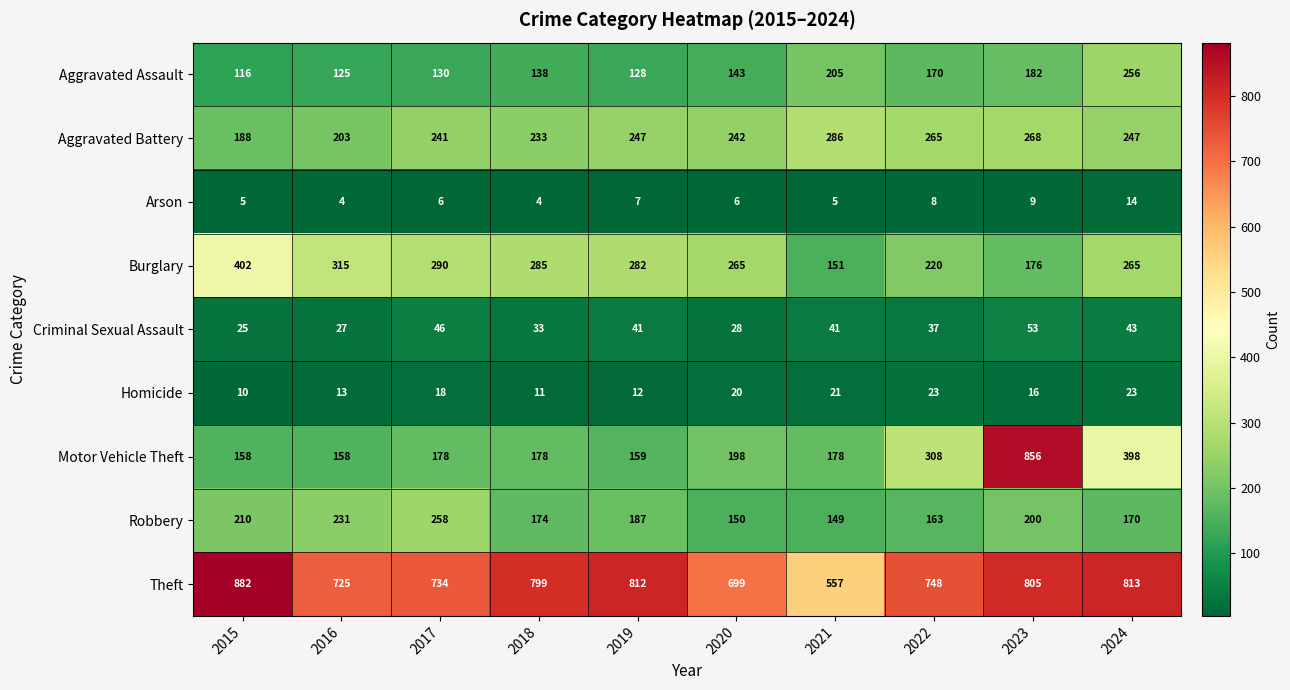

Which series has the widest spread of values?

Motor Vehicle Theft